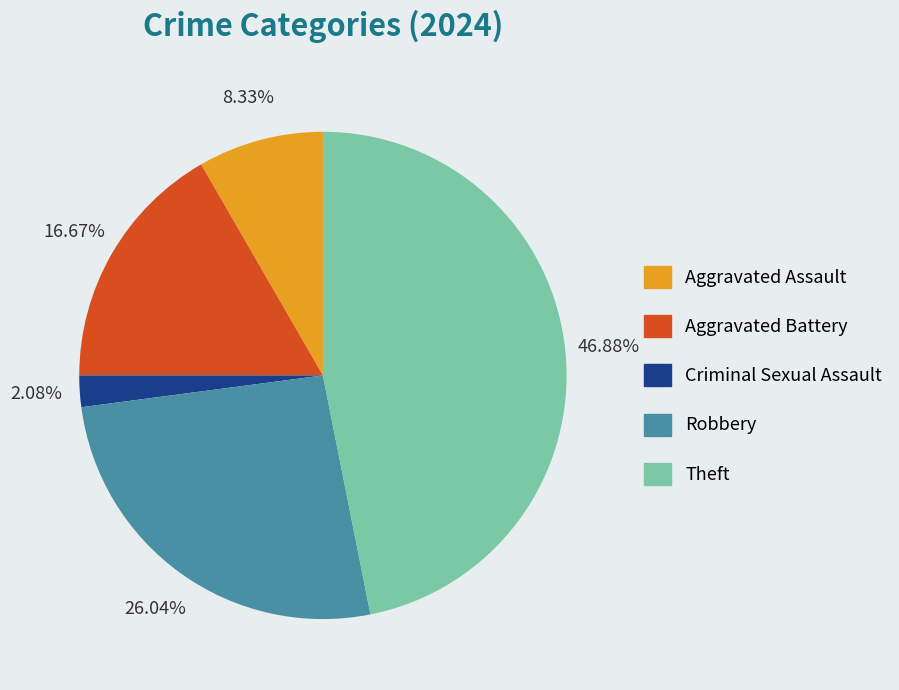

What percentage is the Robbery slice, to the nearest percent?

26%